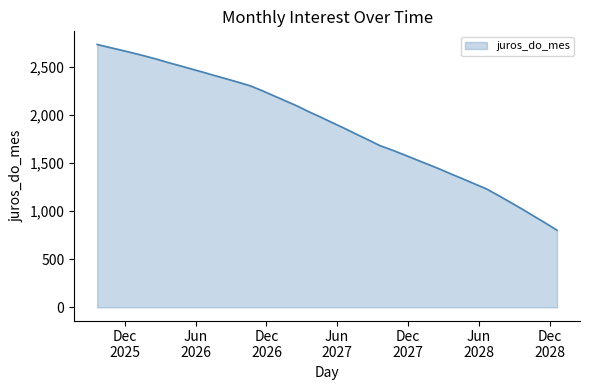

What is the difference between the maximum and minimum values?

1930.4